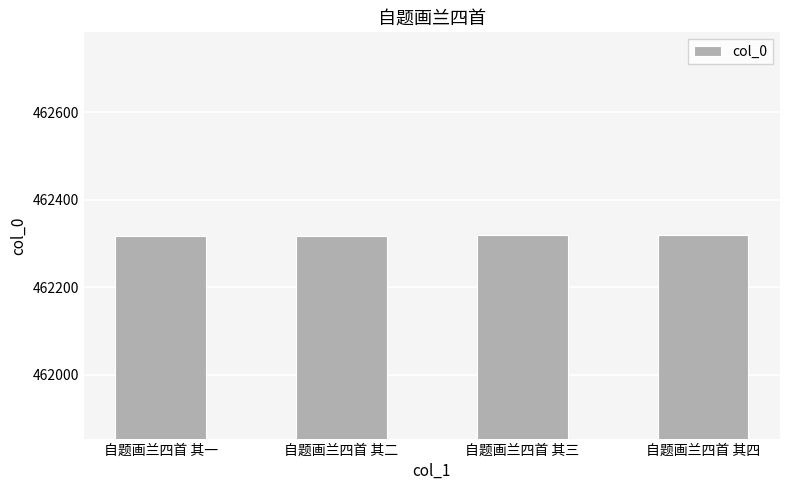

What is the label of the 2nd bar from the left?

自题画兰四首 其二